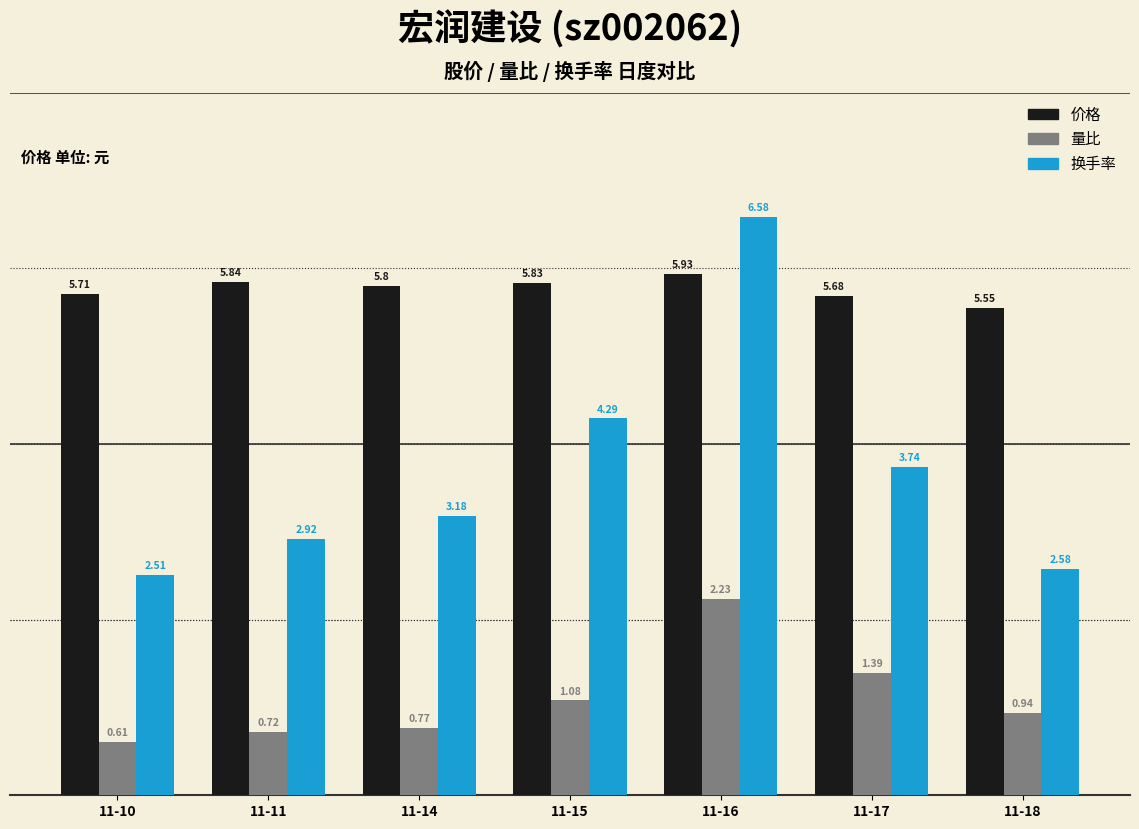

Which series has the largest total across all categories?

价格